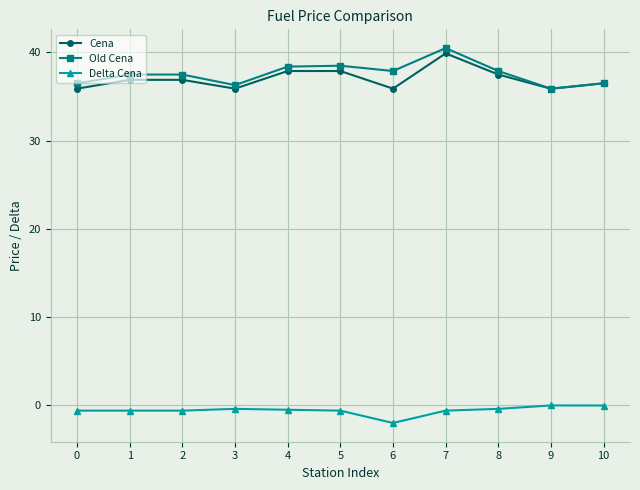

At which category does the chart reach its peak across all series?

7